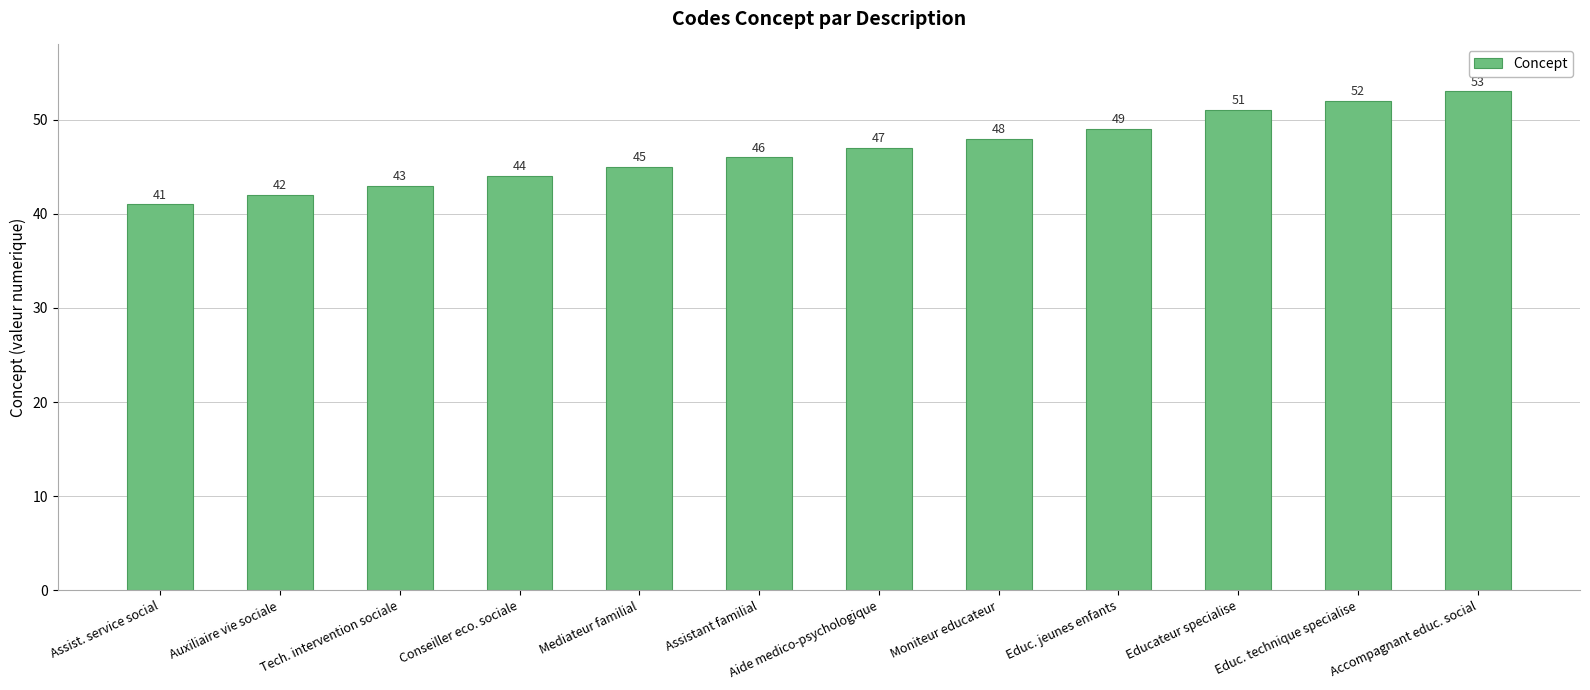

What is the maximum value shown in the chart?

53